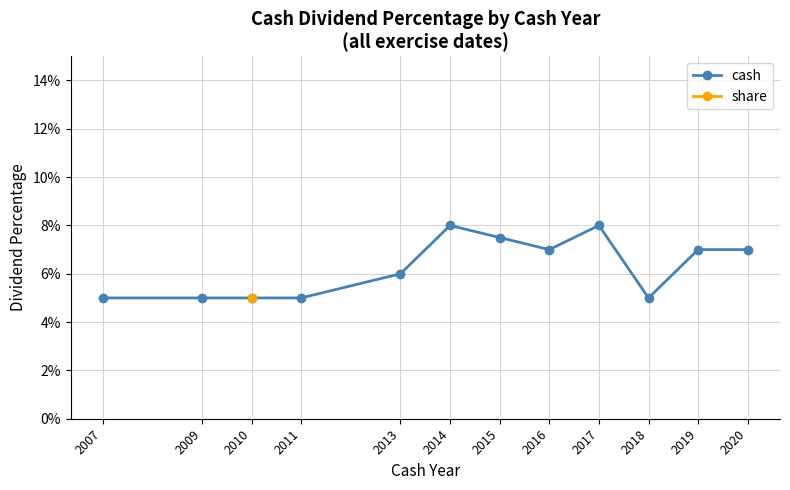

The chart shows a value of 0.1 at 2018. True or false?

True